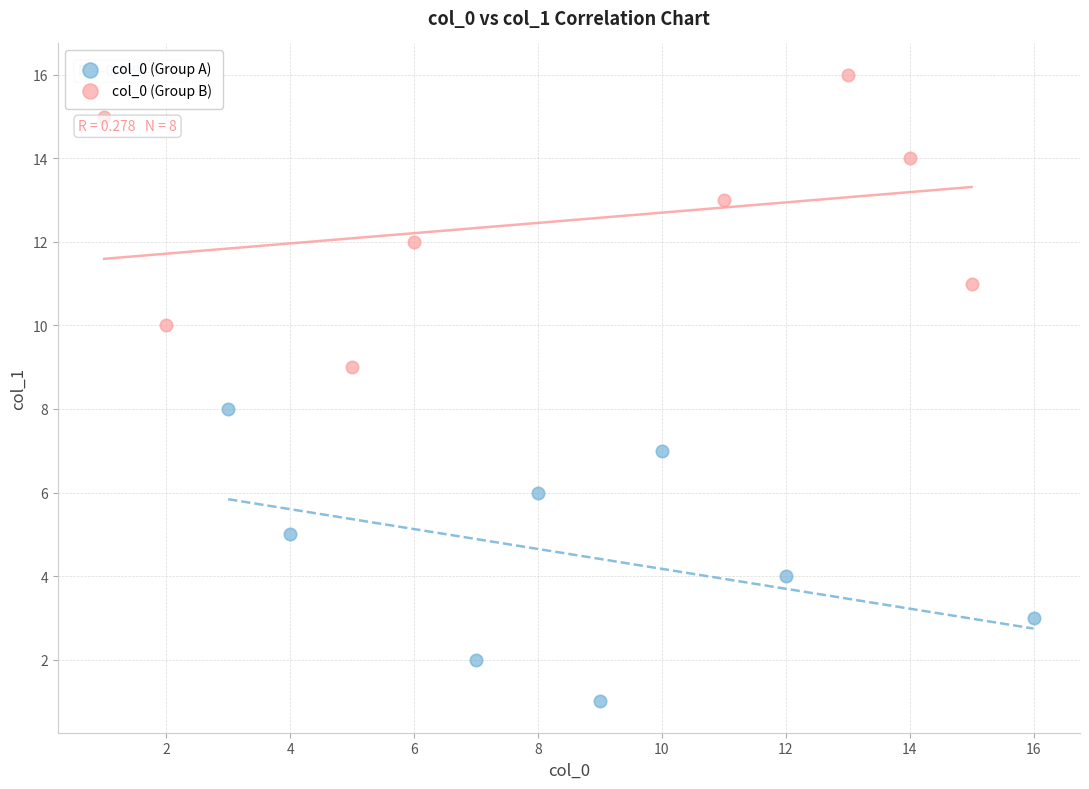

Which series reaches the minimum Y coordinate?

col_0 (Group A)